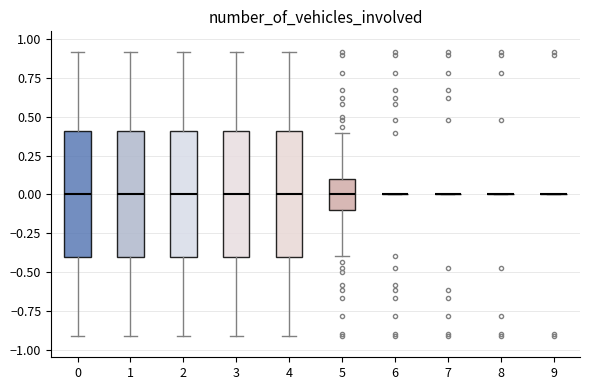

Reading left to right, read every box against the y-axis: the position of its median line, the range the box covers, and the ends of its whiskers. The values are not printed on the chart, so give them approximately, as read against the axis.

0: median 0.0, box -0.4 to 0.4, whiskers -0.9 to 0.9
1: median 0.0, box -0.4 to 0.4, whiskers -0.9 to 0.9
2: median 0.0, box -0.4 to 0.4, whiskers -0.9 to 0.9
3: median 0.0, box -0.4 to 0.4, whiskers -0.9 to 0.9
4: median 0.0, box -0.4 to 0.4, whiskers -0.9 to 0.9
5: median 0.0, box -0.1 to 0.1, whiskers -0.4 to 0.4
6: box collapsed to a line at 0.0, whiskers 0.0 to 0.0
7: box collapsed to a line at 0.0, whiskers 0.0 to 0.0
8: box collapsed to a line at 0.0, whiskers 0.0 to 0.0
9: box collapsed to a line at 0.0, whiskers 0.0 to 0.0